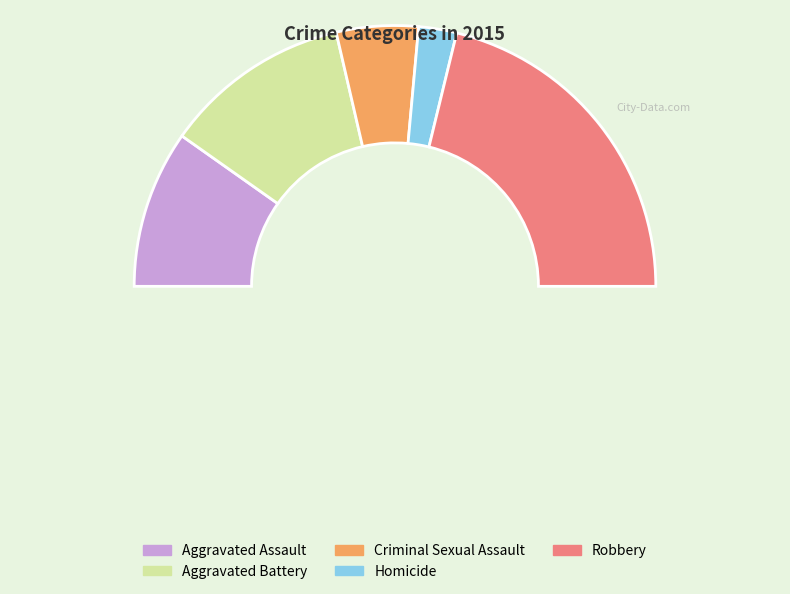

The Criminal Sexual Assault slice represents 10% of the pie. True or false?

True